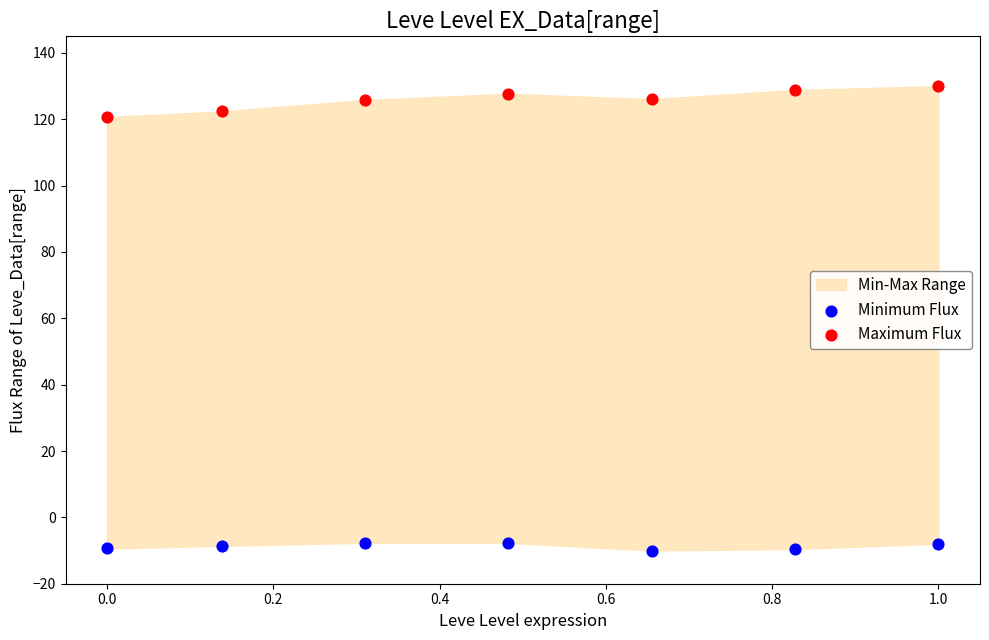

Which series has the largest Y range (max minus min)?

Maximum Flux